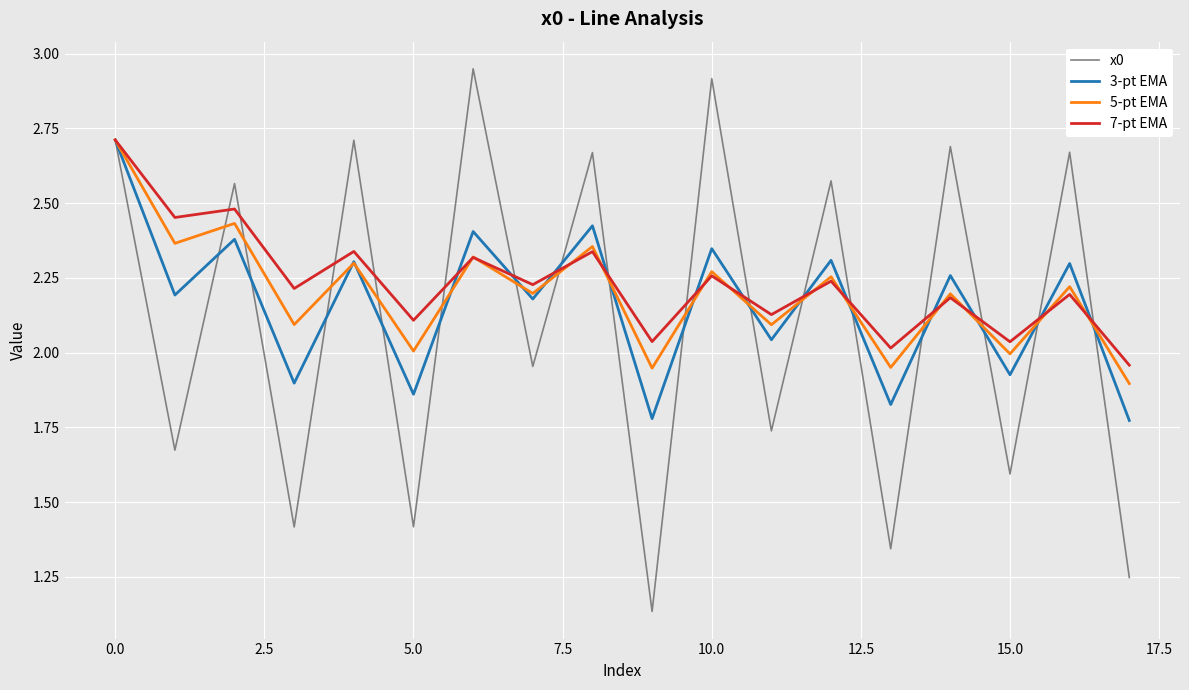

How many interior local peaks does the 7-pt EMA series have?

8